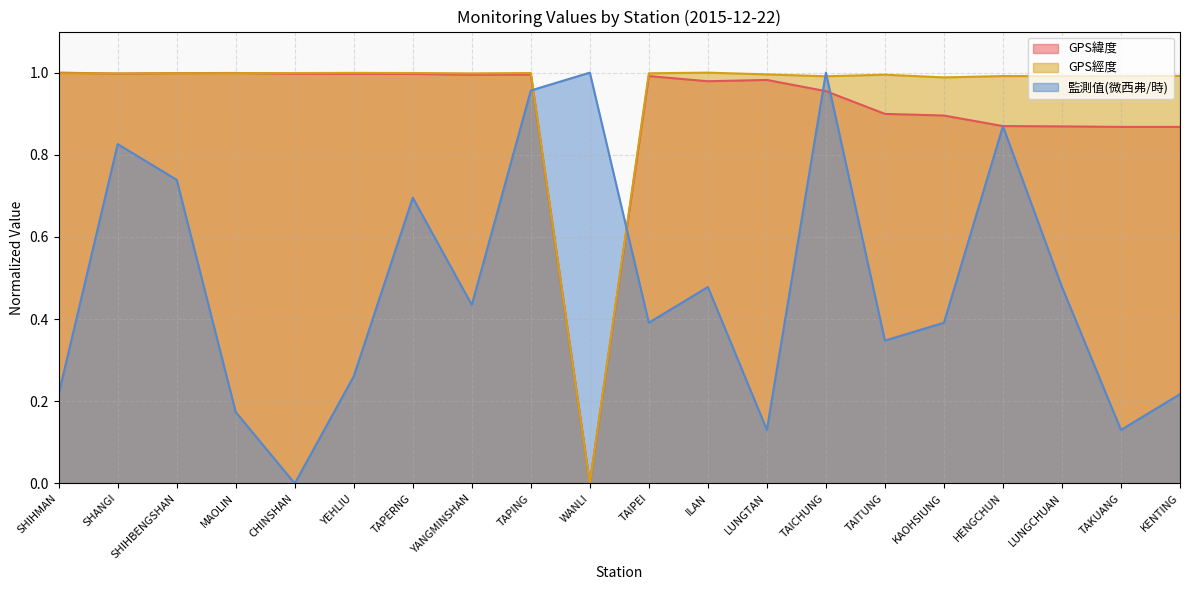

Reading right to left, what are all the values shown in this chart?

GPS緯度: KENTING=0.9	TAKUANG=0.9	LUNGCHUAN=0.9	HENGCHUN=0.9	KAOHSIUNG=0.9	TAITUNG=0.9	TAICHUNG=1.0	LUNGTAN=1.0	ILAN=1.0	TAIPEI=1.0	WANLI=0.0	TAPING=1.0	YANGMINSHAN=1.0	TAPERNG=1.0	YEHLIU=1.0	CHINSHAN=1.0	MAOLIN=1.0	SHIHBENGSHAN=1.0	SHANGI=1.0	SHIHMAN=1.0
GPS經度: KENTING=1.0	TAKUANG=1.0	LUNGCHUAN=1.0	HENGCHUN=1.0	KAOHSIUNG=1.0	TAITUNG=1.0	TAICHUNG=1.0	LUNGTAN=1.0	ILAN=1.0	TAIPEI=1.0	WANLI=0.0	TAPING=1.0	YANGMINSHAN=1.0	TAPERNG=1.0	YEHLIU=1.0	CHINSHAN=1.0	MAOLIN=1.0	SHIHBENGSHAN=1.0	SHANGI=1.0	SHIHMAN=1.0
監測值(微西弗/時): KENTING=0.2	TAKUANG=0.1	LUNGCHUAN=0.5	HENGCHUN=0.9	KAOHSIUNG=0.4	TAITUNG=0.3	TAICHUNG=1.0	LUNGTAN=0.1	ILAN=0.5	TAIPEI=0.4	WANLI=1.0	TAPING=1.0	YANGMINSHAN=0.4	TAPERNG=0.7	YEHLIU=0.3	CHINSHAN=0.0	MAOLIN=0.2	SHIHBENGSHAN=0.7	SHANGI=0.8	SHIHMAN=0.2